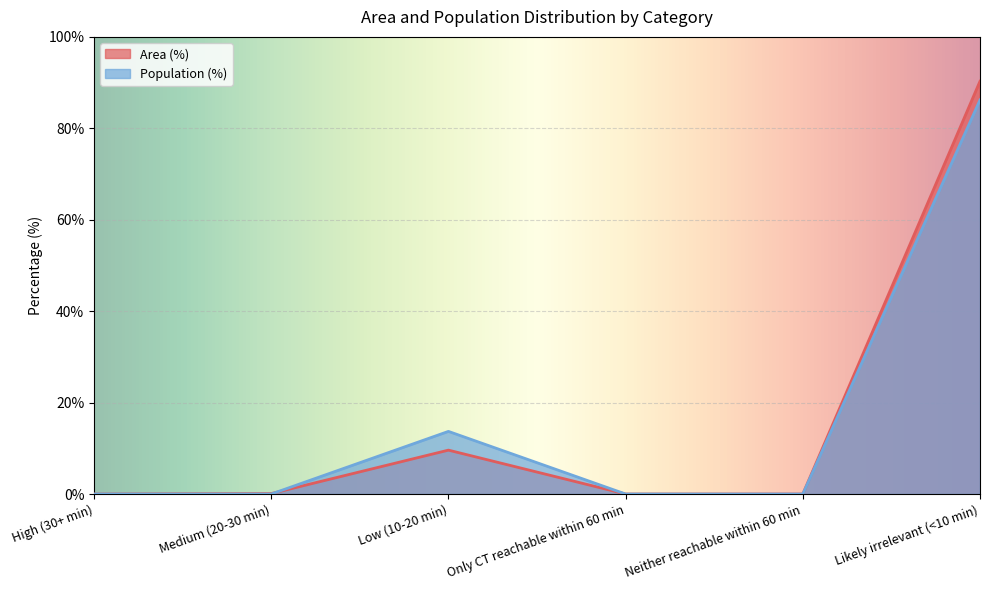

What is the label of the 3rd point from the right?

Only CT reachable within 60 min